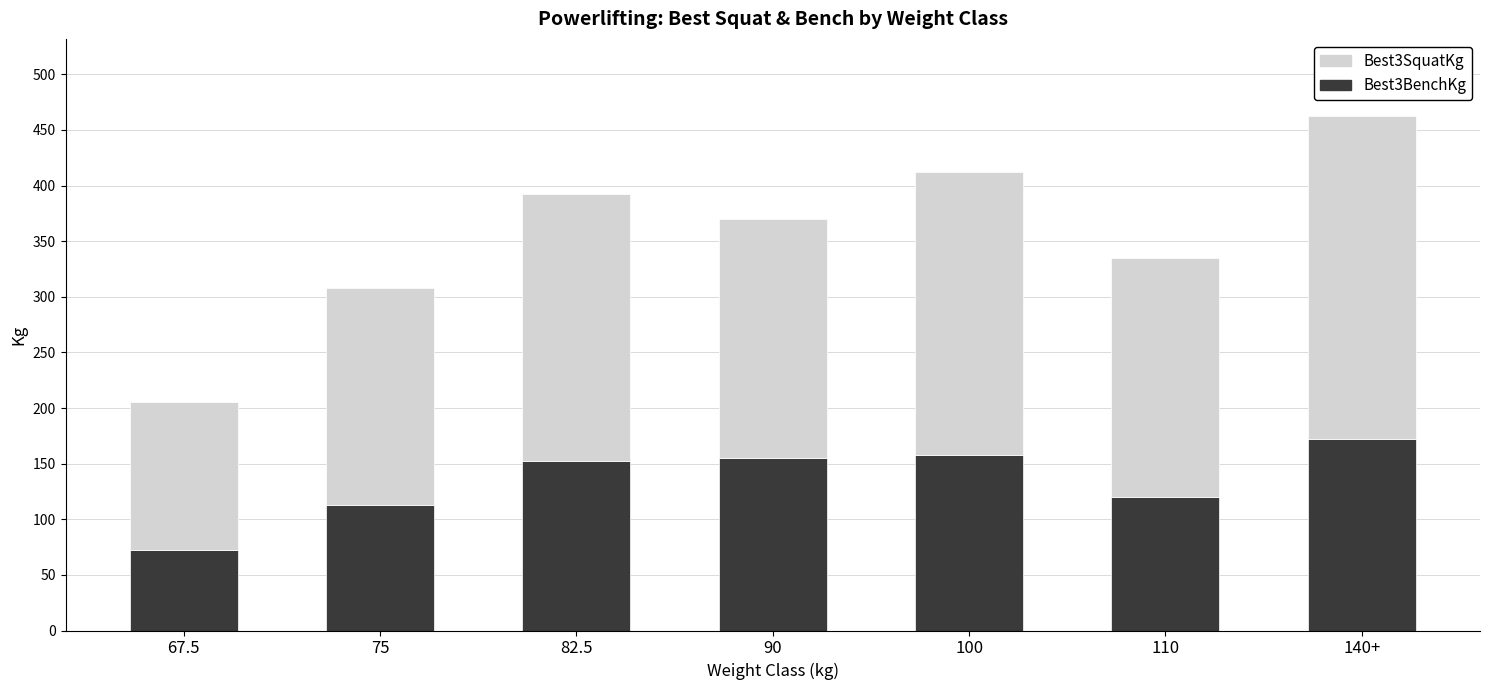

The Best3BenchKg series shows 248.3 at 100. True or false?

False